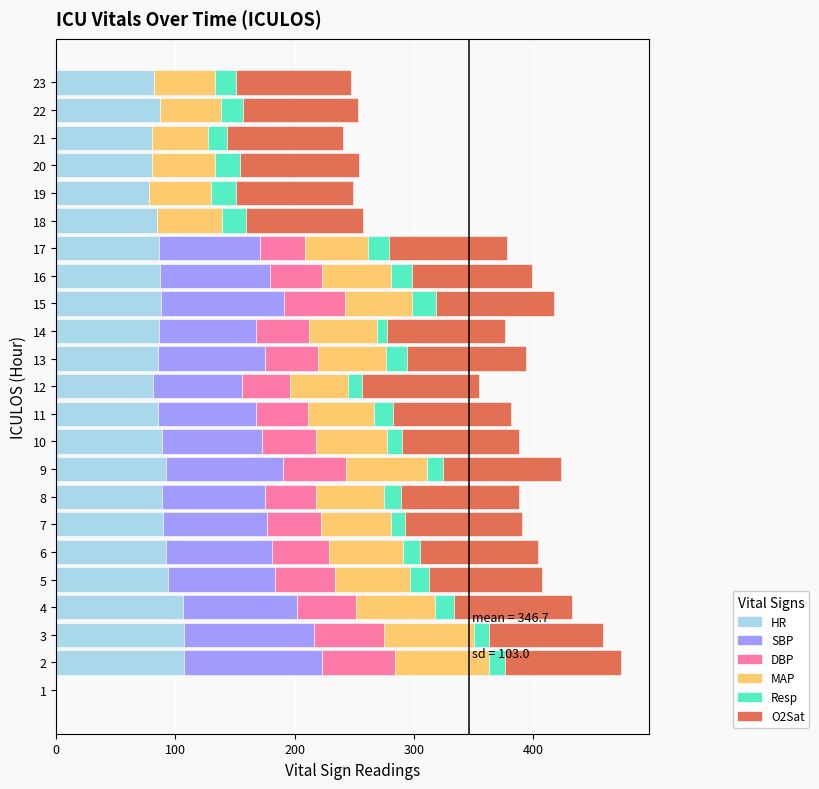

True or false: HR has a value of 87.0 at 16.

True